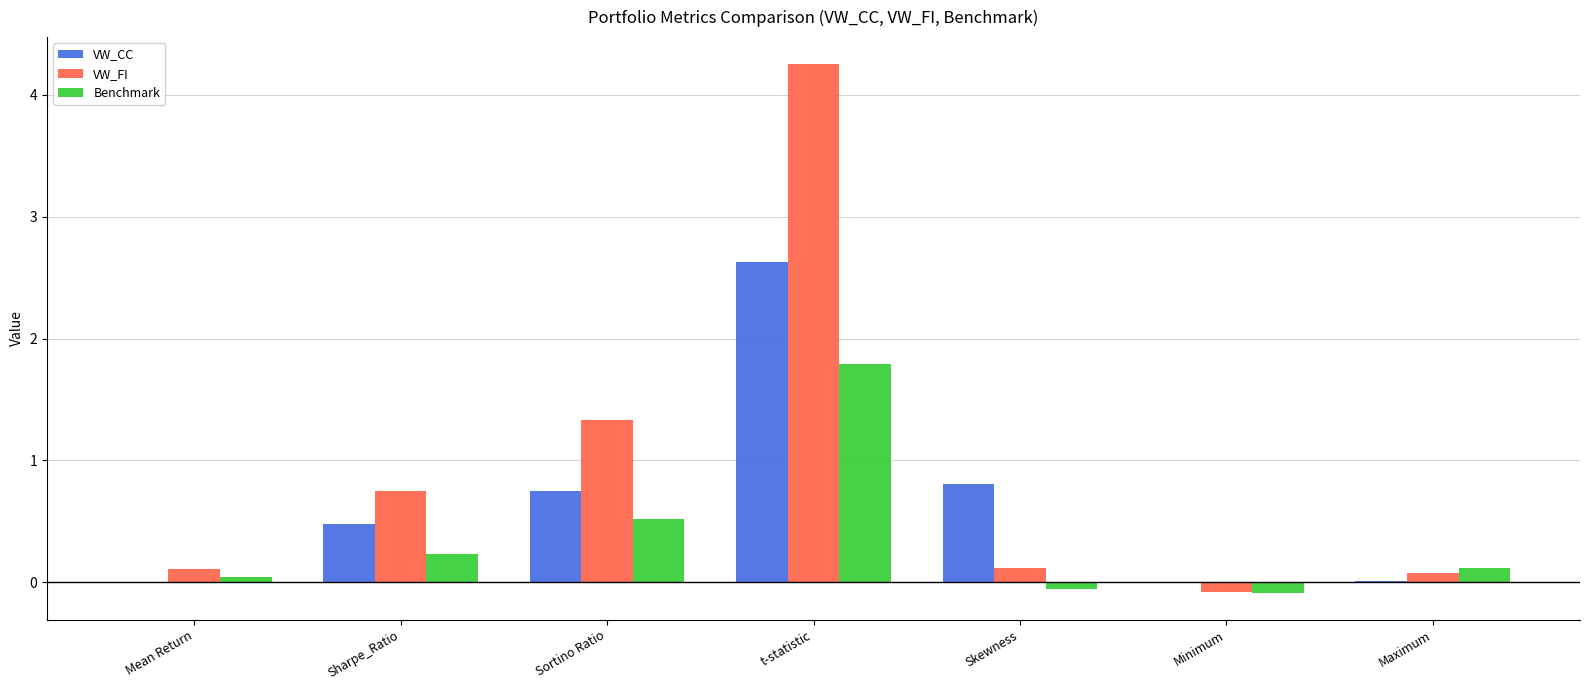

Which category has the highest value across all series?

t-statistic